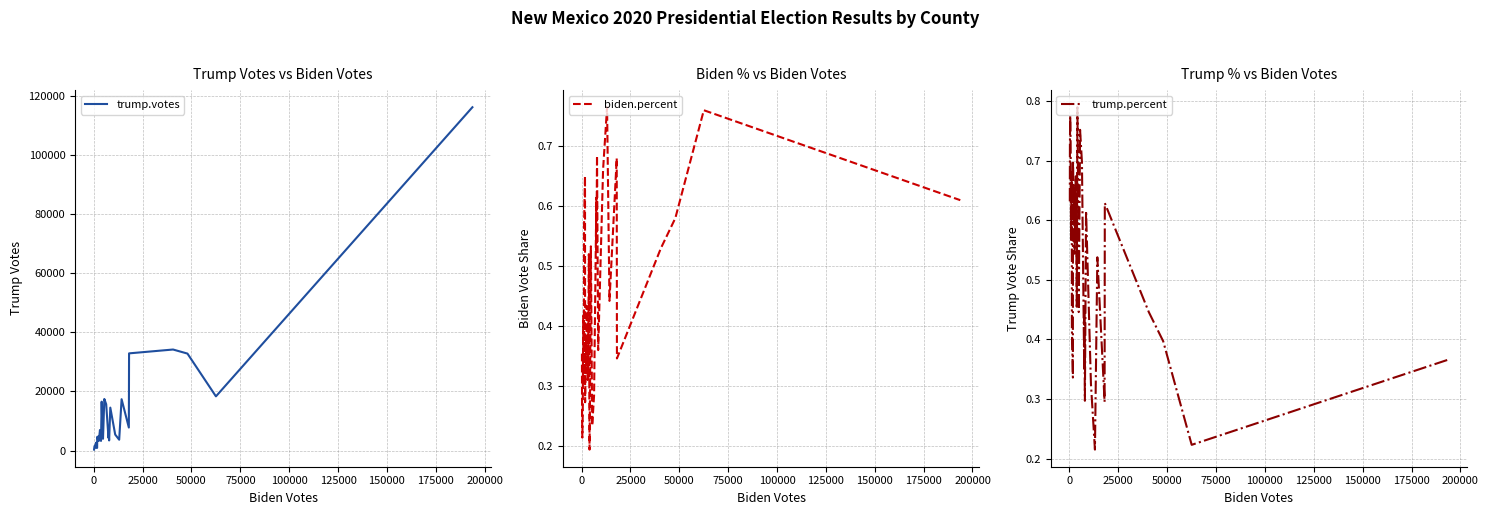

What is the highest value of the trump.votes series?

116135